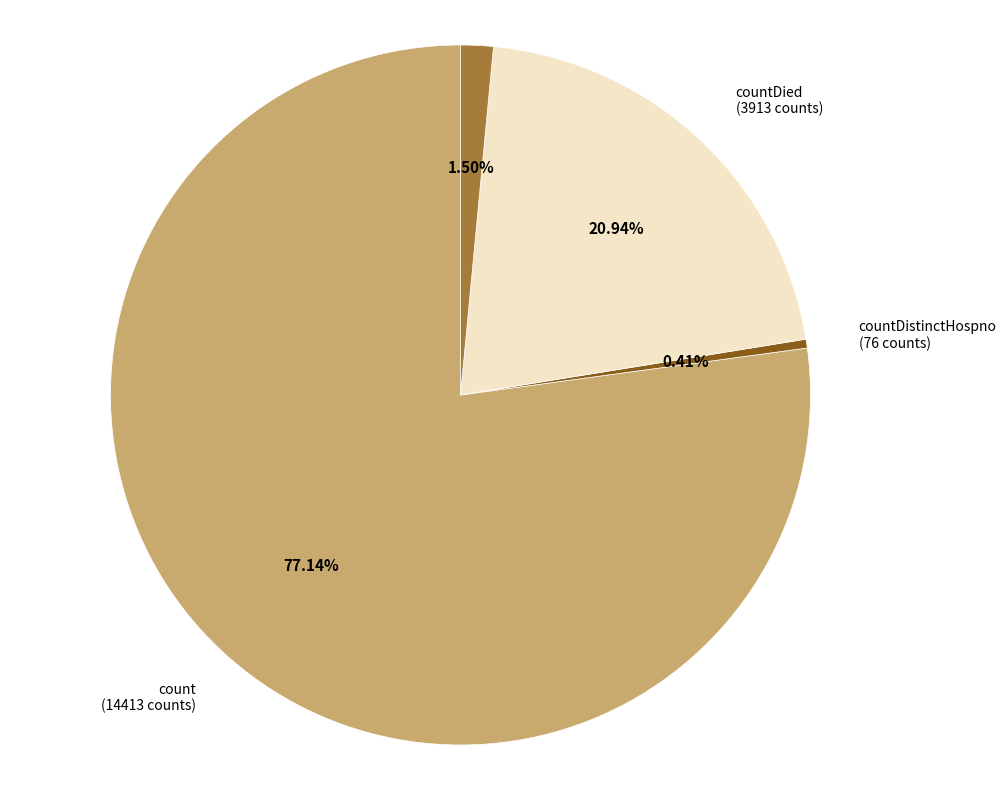

Is there any slice that represents more than half of the pie?

Yes